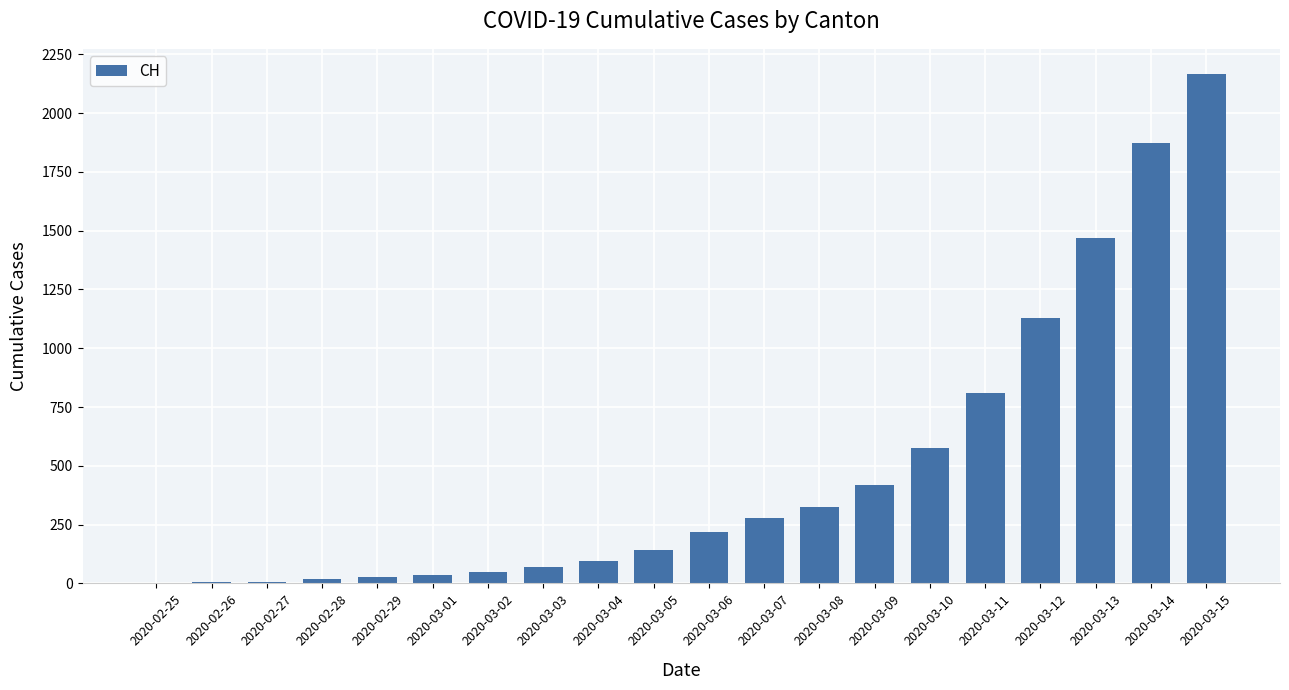

What is the ratio of the value at 2020-03-09 to the value at 2020-03-13?

0.3